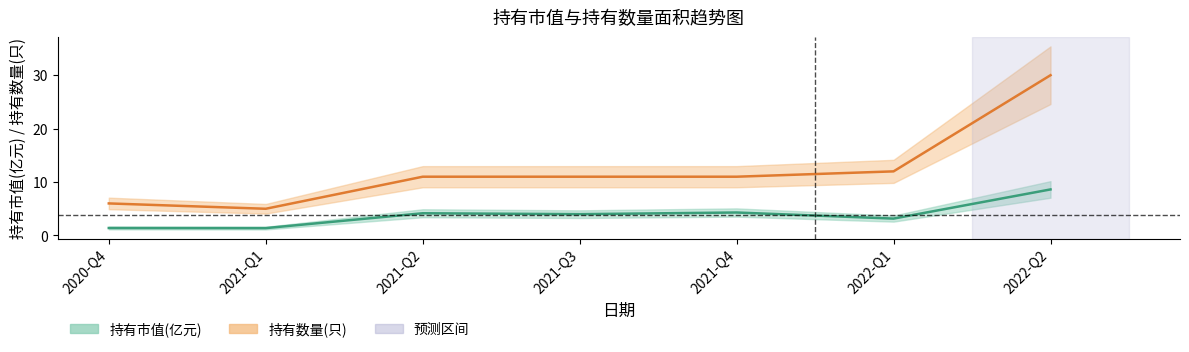

What position from the left is 2022-Q1?

6